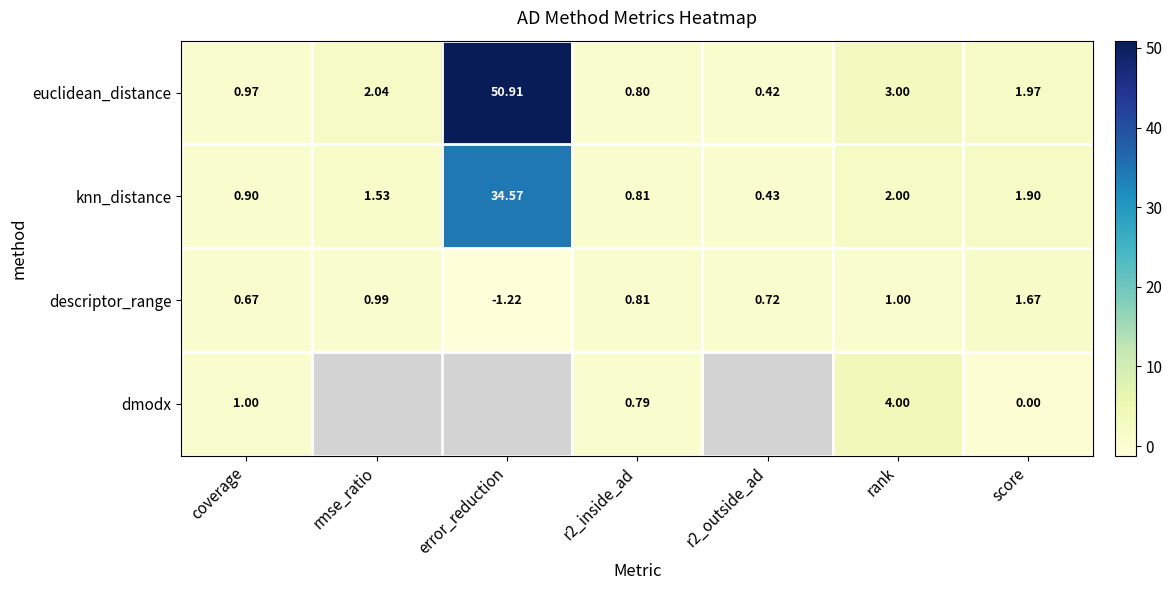

What is the difference between the descriptor_range values at coverage and score?

1.0